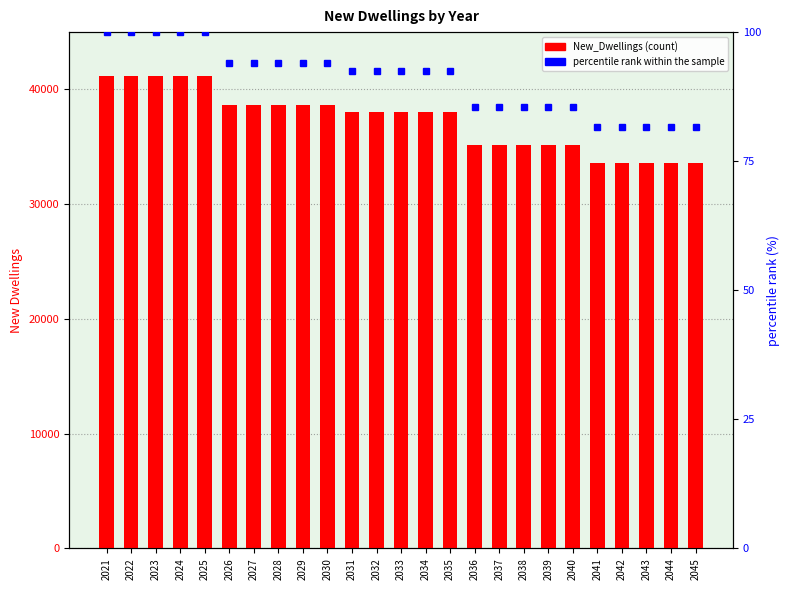

At which category is the sum across all series the highest?

2021